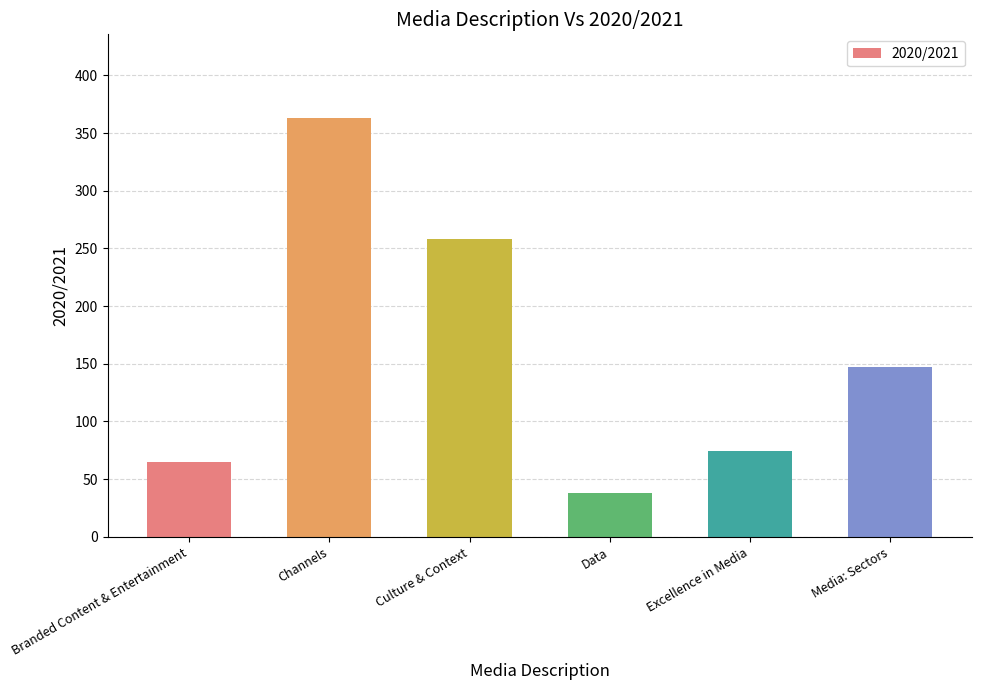

List the labels in order of value, largest first.

Channels, Culture & Context, Media: Sectors, Excellence in Media, Branded Content & Entertainment, Data